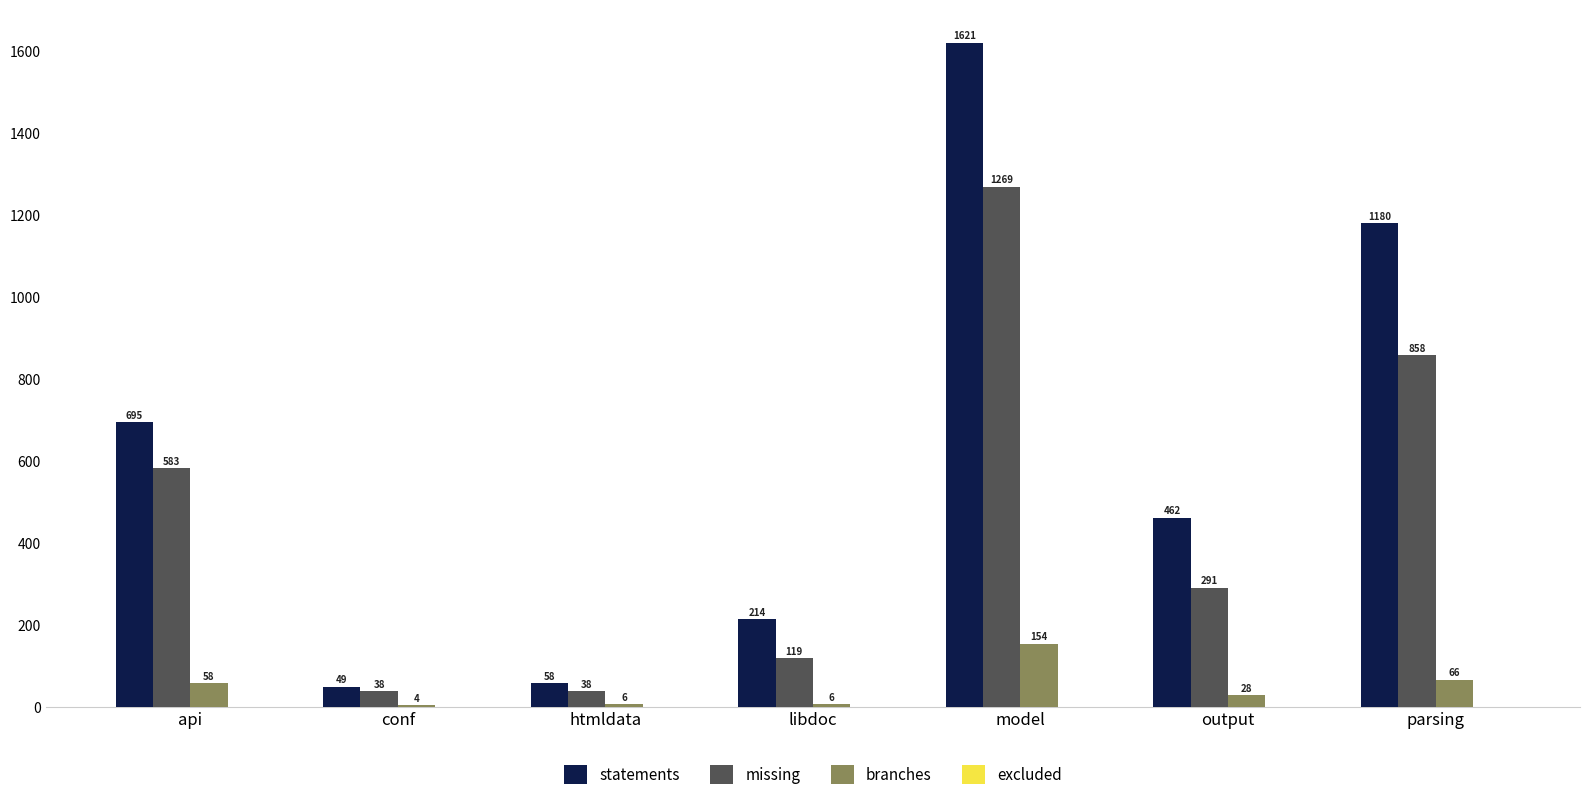

What is the sum of all branches values?

322